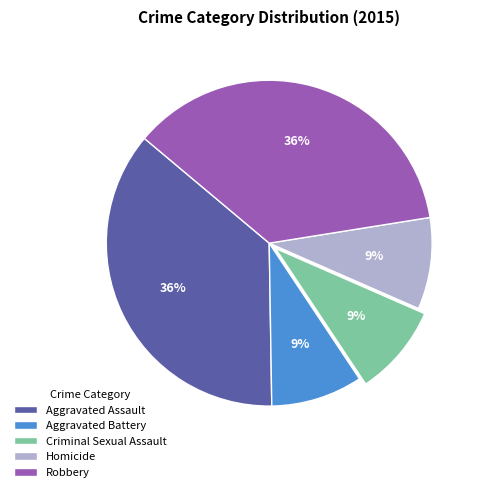

How many segments does this pie chart have?

5